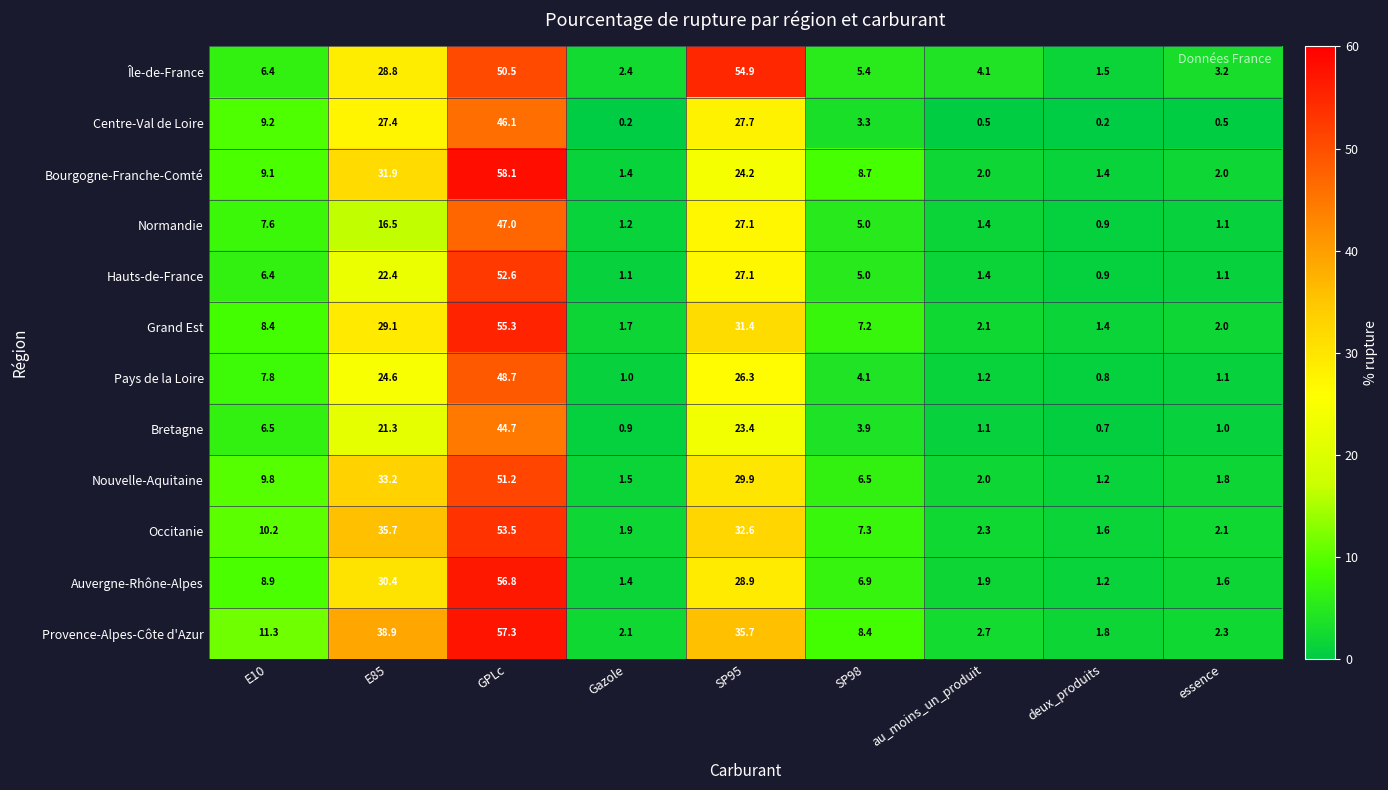

At how many categories does at least one series exceed 20?

3